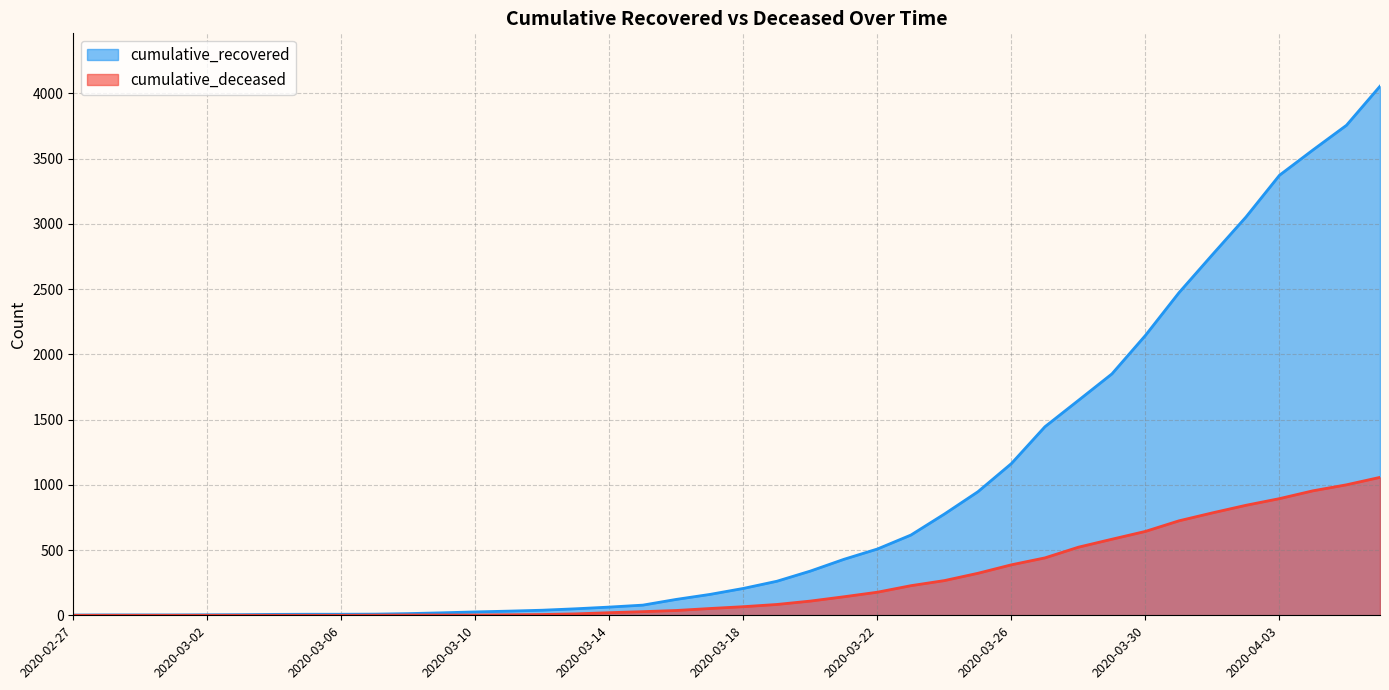

List the labels in order of cumulative_deceased value, largest first.

2020-04-06, 2020-04-05, 2020-04-04, 2020-04-03, 2020-04-02, 2020-04-01, 2020-03-31, 2020-03-30, 2020-03-29, 2020-03-28, 2020-03-27, 2020-03-26, 2020-03-25, 2020-03-24, 2020-03-23, 2020-03-22, 2020-03-21, 2020-03-20, 2020-03-19, 2020-03-18, 2020-03-17, 2020-03-16, 2020-03-15, 2020-03-14, 2020-03-13, 2020-03-12, 2020-03-11, 2020-03-08, 2020-03-09, 2020-03-10, 2020-03-07, 2020-02-27, 2020-02-28, 2020-02-29, 2020-03-01, 2020-03-02, 2020-03-03, 2020-03-04, 2020-03-05, 2020-03-06